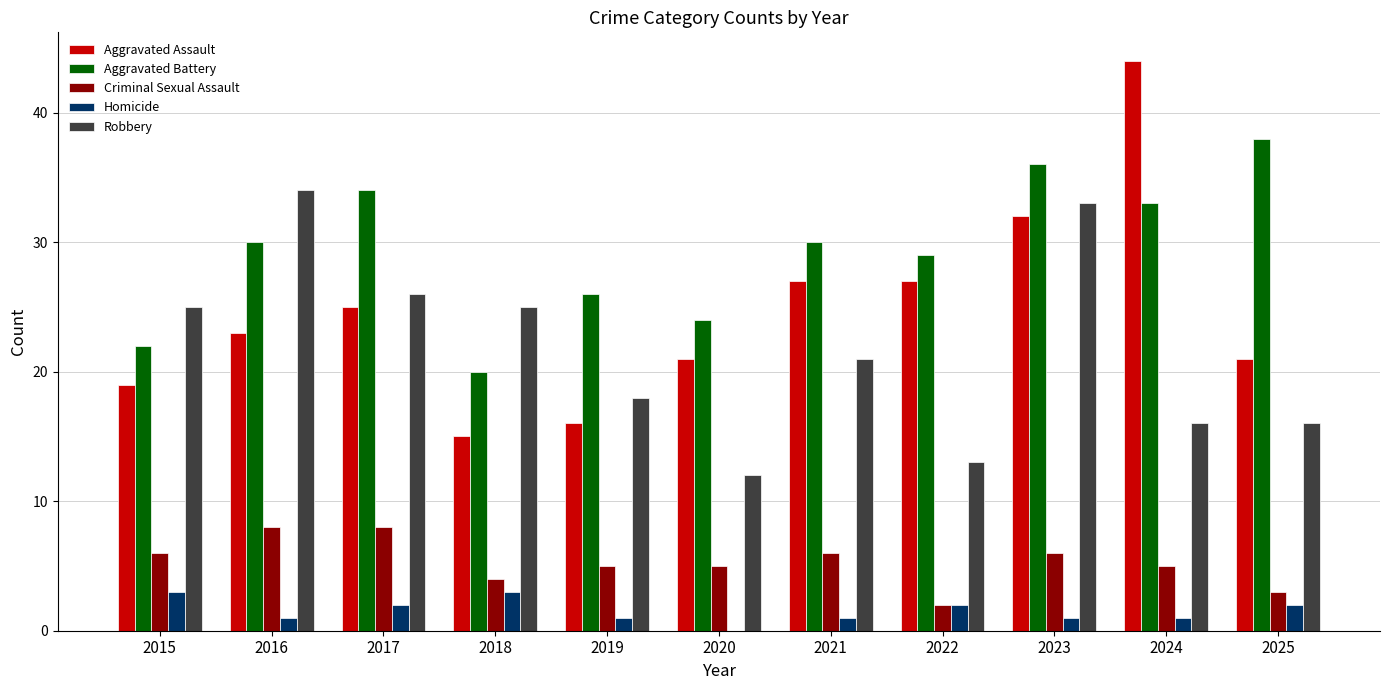

True or false: Aggravated Assault has a value of 21 at 2025.

True